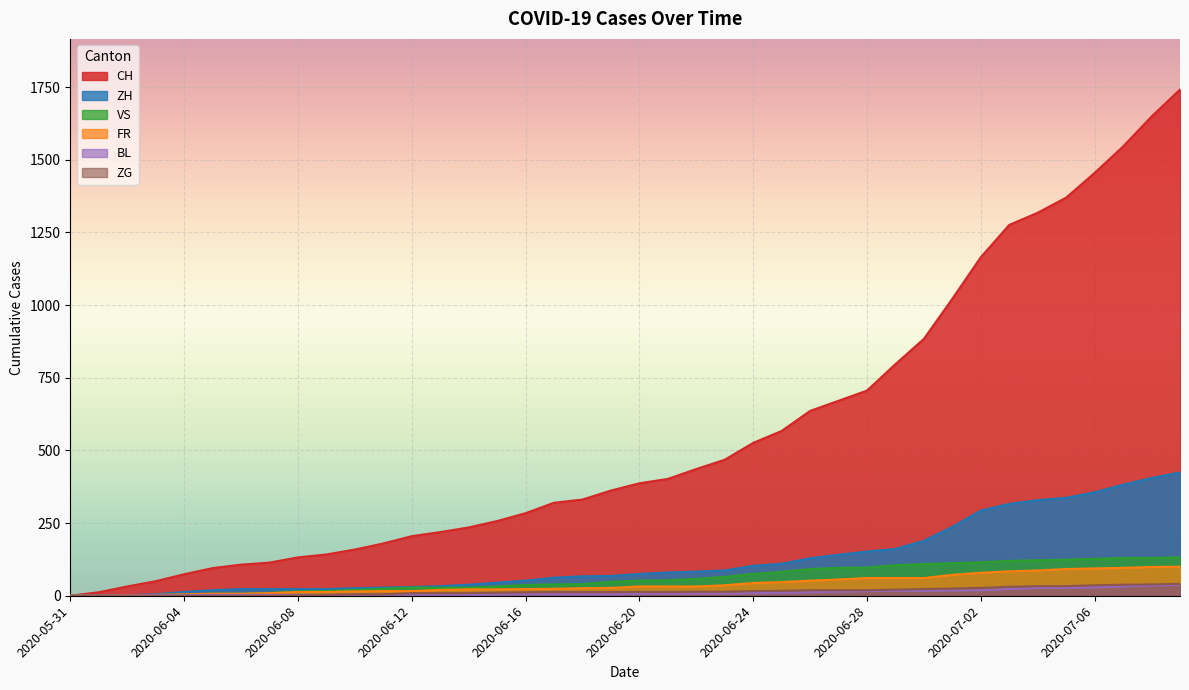

Count the number of categories in the chart.

40